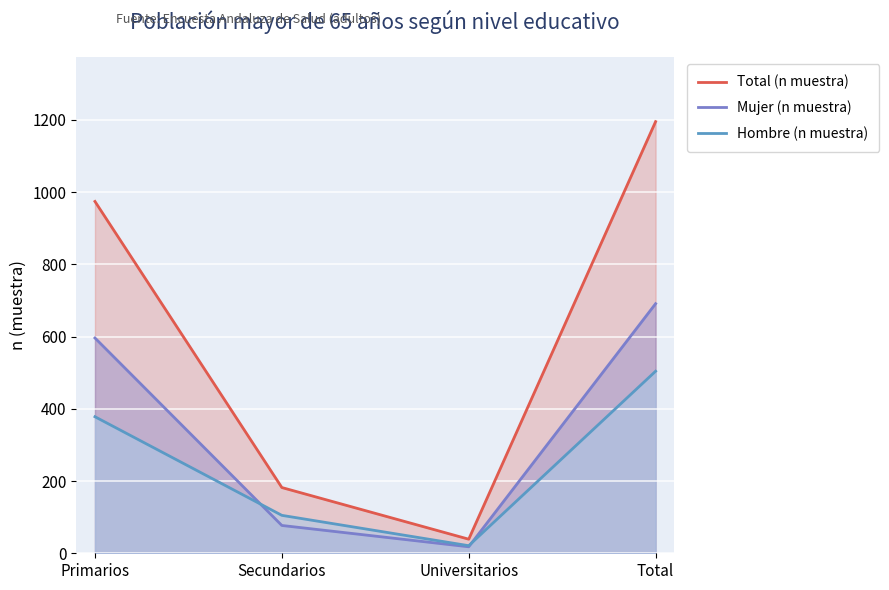

What is the highest value of the Mujer (n muestra) series?

691